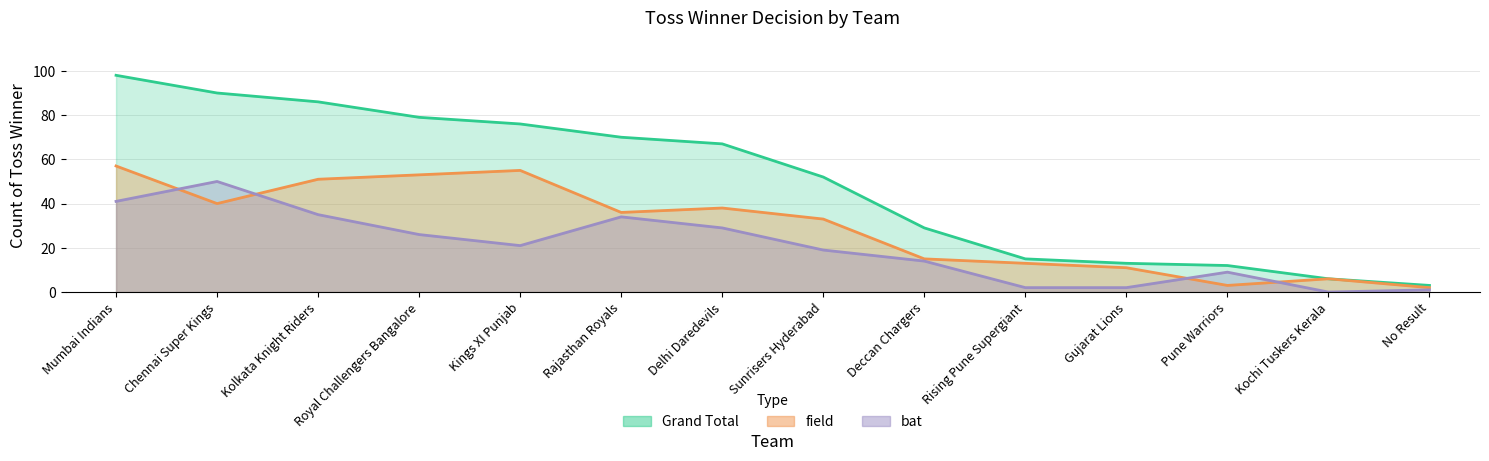

How many intersections are there between field and bat?

4